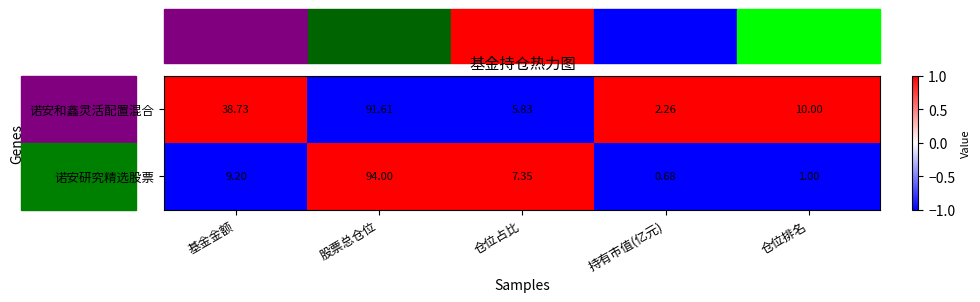

Rank the series by their maximum value, from highest to lowest.

诺安研究精选股票, 诺安和鑫灵活配置混合